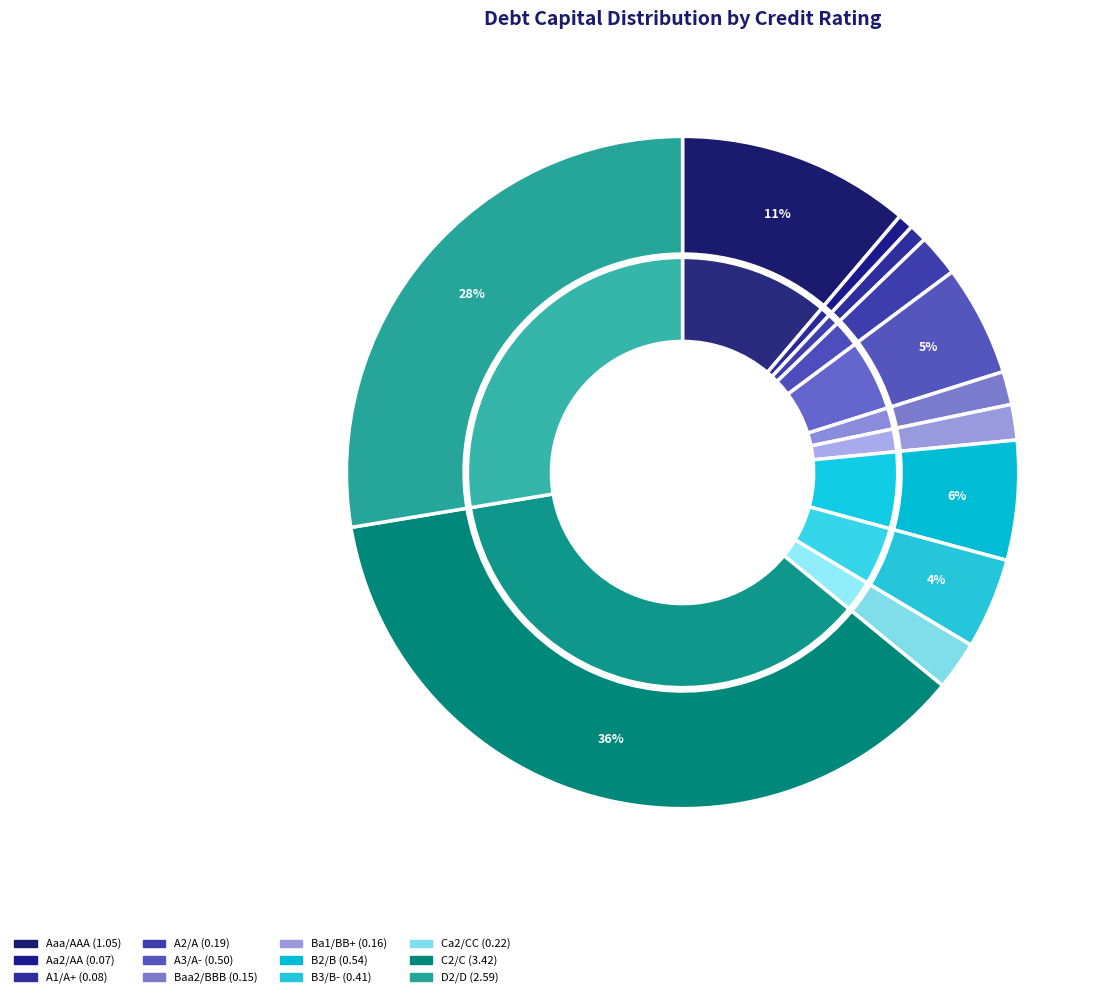

To the nearest percent, what percentage of the pie is Ba1/BB+?

2%